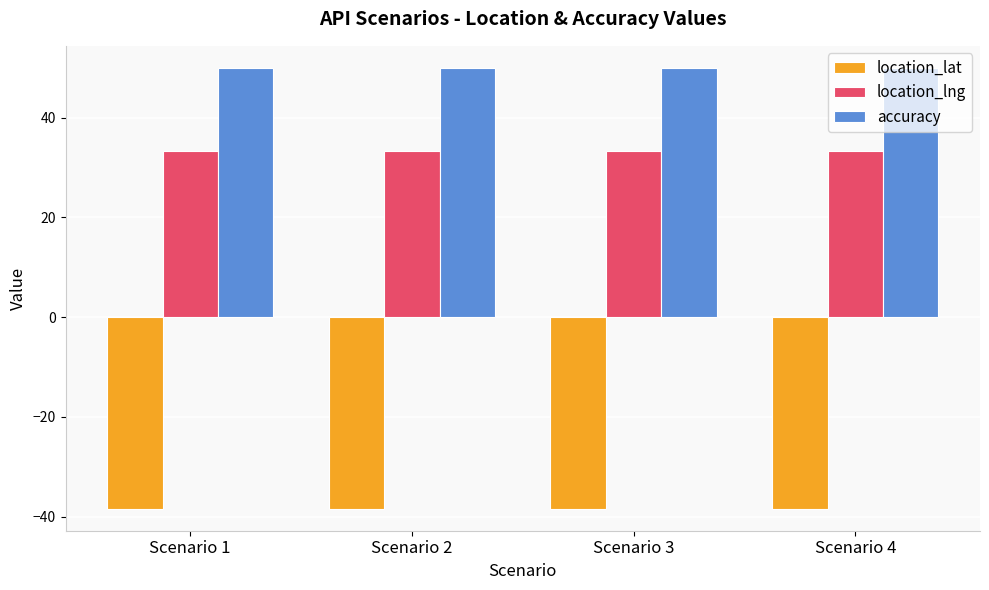

What is the spread (max minus min) of values at Scenario 2?

88.4